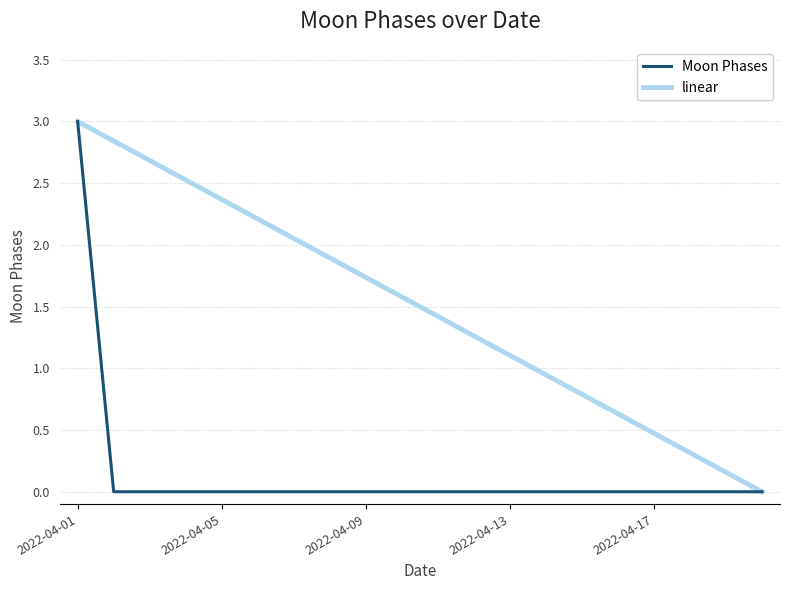

List the series in order of their overall mean, lowest first.

Moon Phases, linear